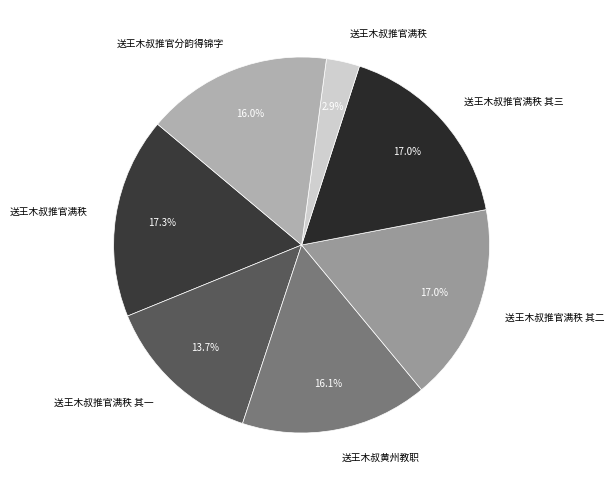

Which category has the biggest portion of the pie?

送王木叔推官满秩